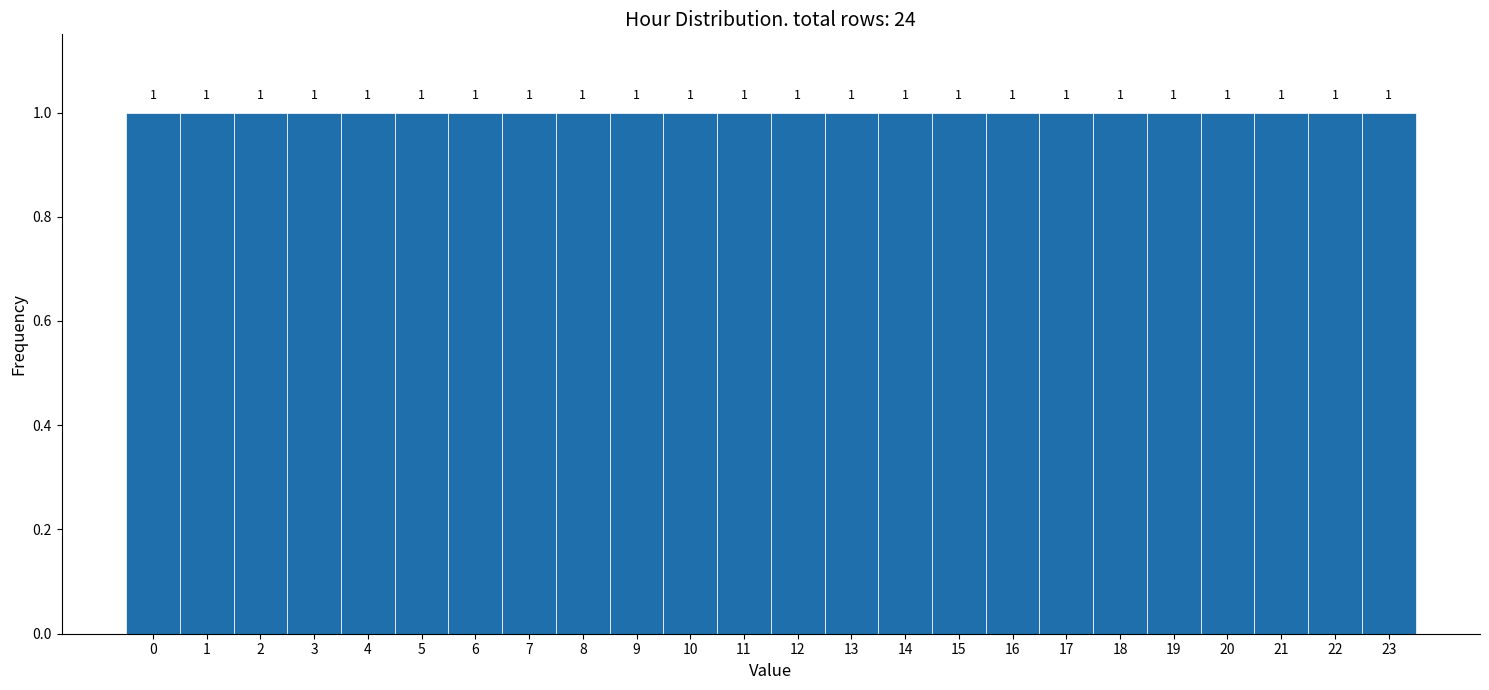

Reading left to right, transcribe this chart: for each bar, give the range it covers on the x-axis and its height.

-0.5 to 0.5: 1
0.5 to 1.5: 1
1.5 to 2.5: 1
2.5 to 3.5: 1
3.5 to 4.5: 1
4.5 to 5.5: 1
5.5 to 6.5: 1
6.5 to 7.5: 1
7.5 to 8.5: 1
8.5 to 9.5: 1
9.5 to 10.5: 1
10.5 to 11.5: 1
11.5 to 12.5: 1
12.5 to 13.5: 1
13.5 to 14.5: 1
14.5 to 15.5: 1
15.5 to 16.5: 1
16.5 to 17.5: 1
17.5 to 18.5: 1
18.5 to 19.5: 1
19.5 to 20.5: 1
20.5 to 21.5: 1
21.5 to 22.5: 1
22.5 to 23.5: 1